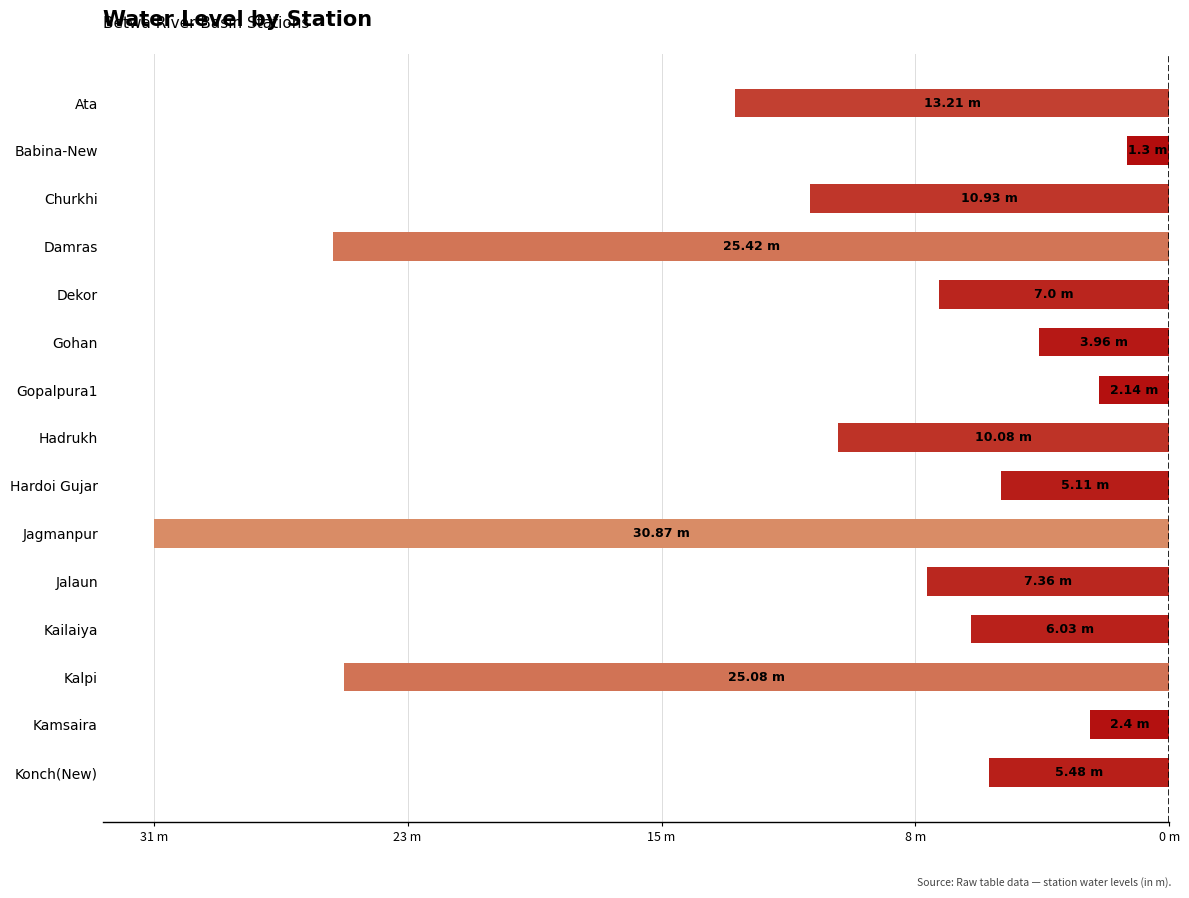

Between Damras and Babina-New, which is larger?

Babina-New